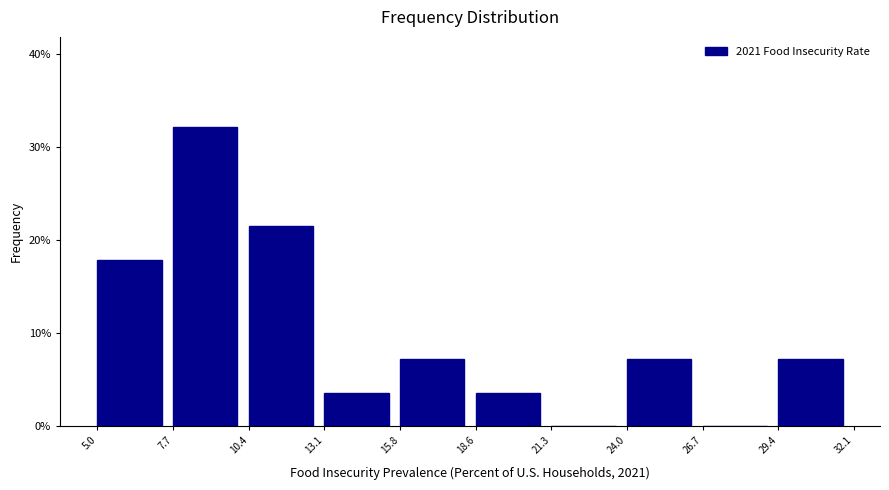

How tall is the bar that spans 10.4 to 13.1 on the x-axis? The values are not printed on the chart, so give them approximately, as read against the axis.

21